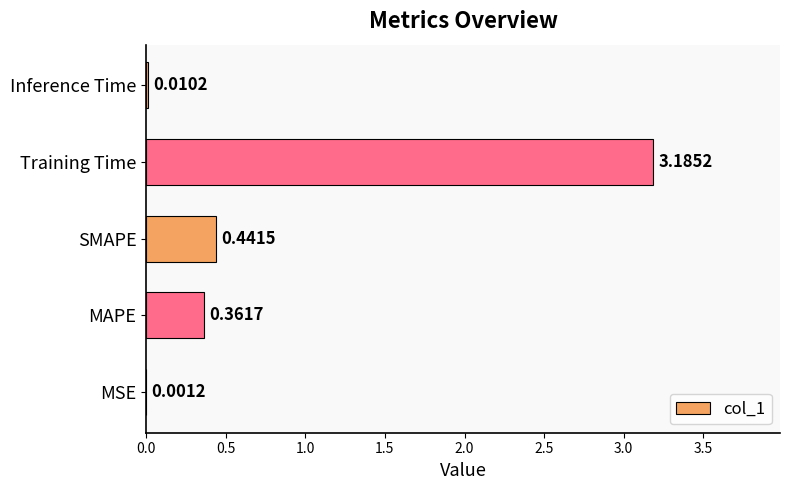

What is the sum of the values at Training Time and MSE?

3.2